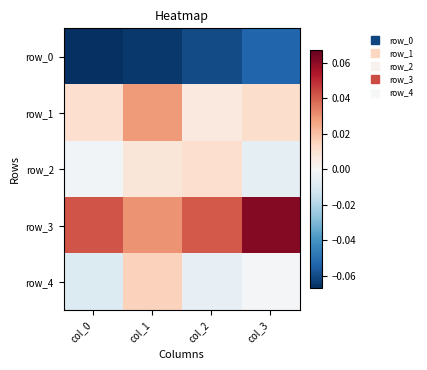

Rank the series by their maximum value, from lowest to highest.

row_0, row_2, row_4, row_1, row_3